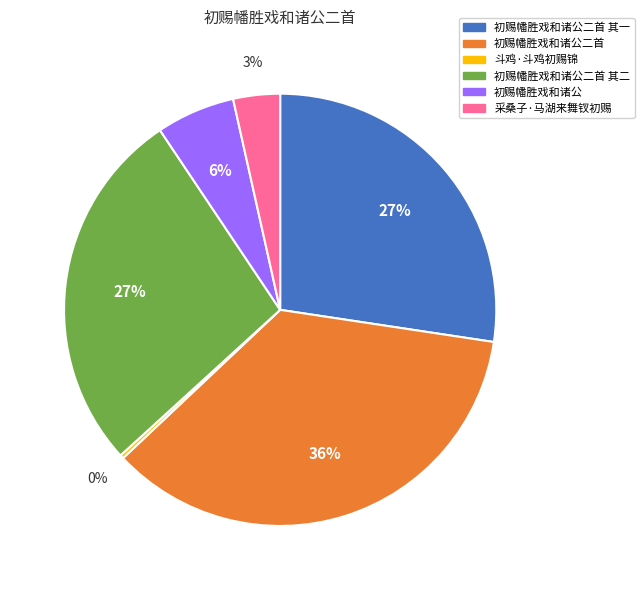

To the nearest percent, what is the average slice percentage?

17%